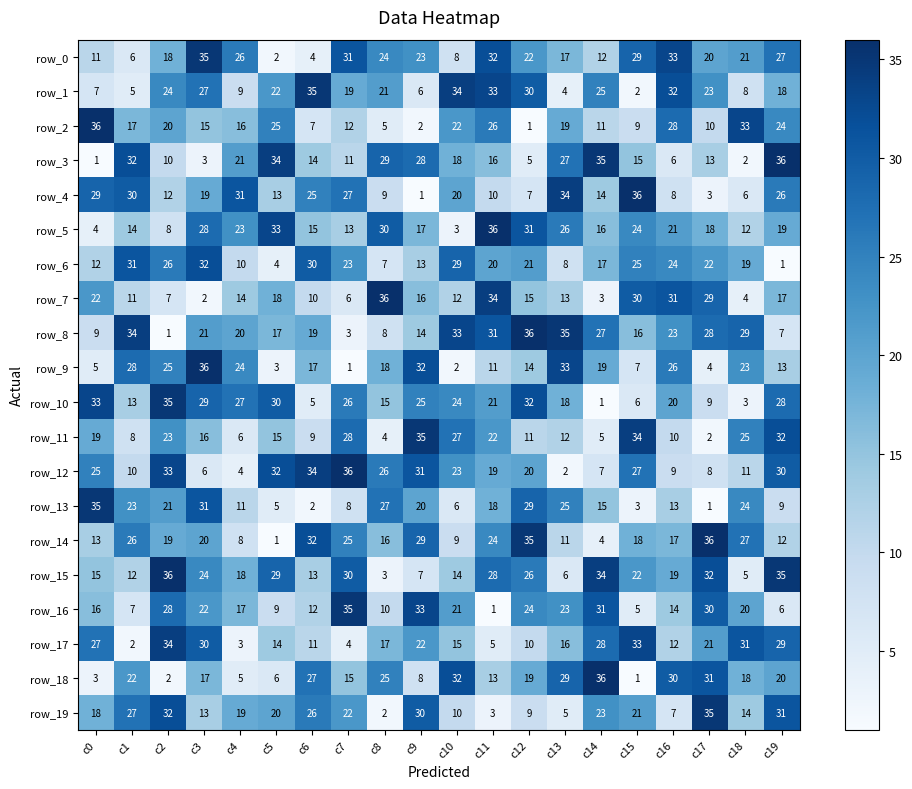

How many data points does each series have?

20